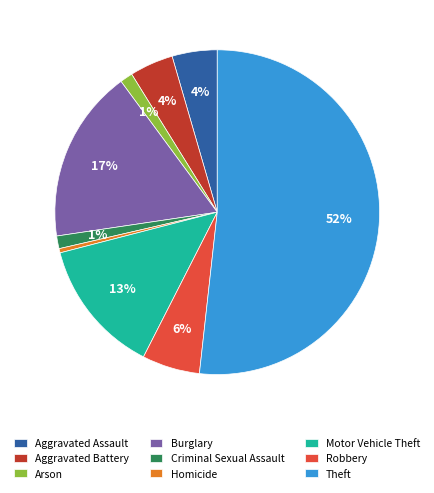

True or false: Homicide accounts for 0% of the total.

True